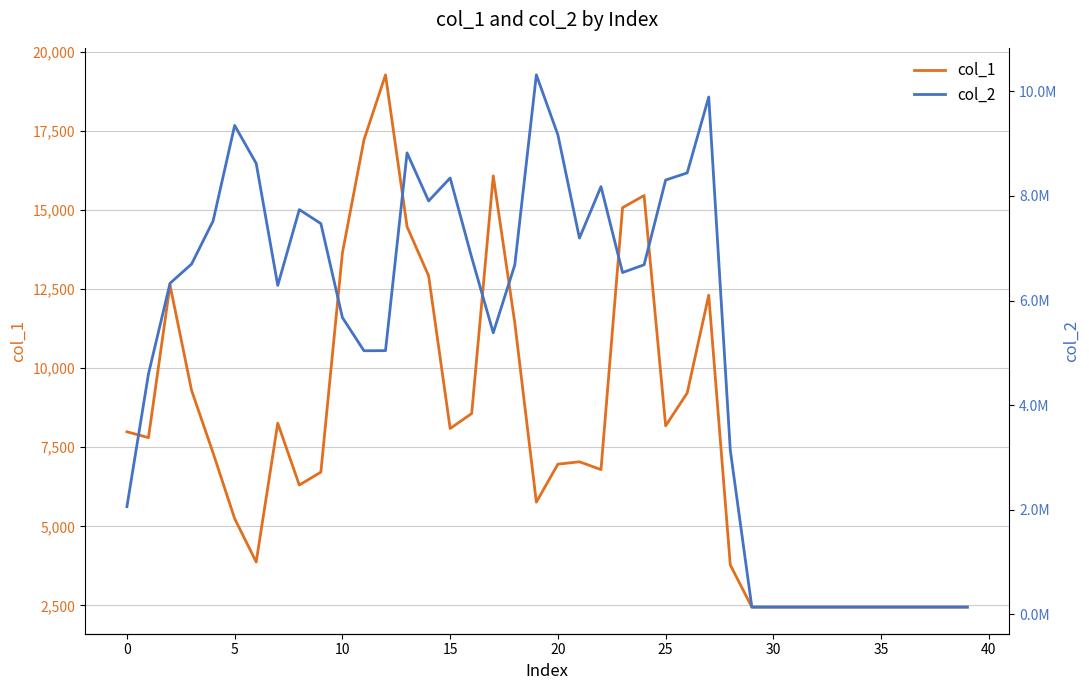

What is the difference between the second highest and second lowest values in the col_1 series?

14766